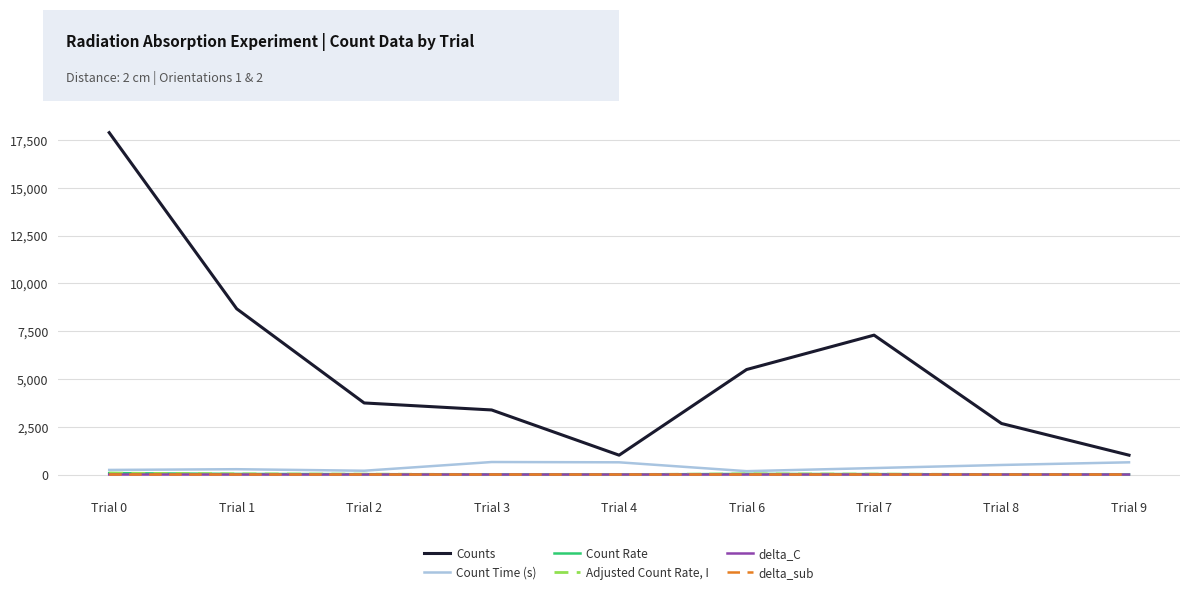

Which series has the largest total across all categories?

Counts